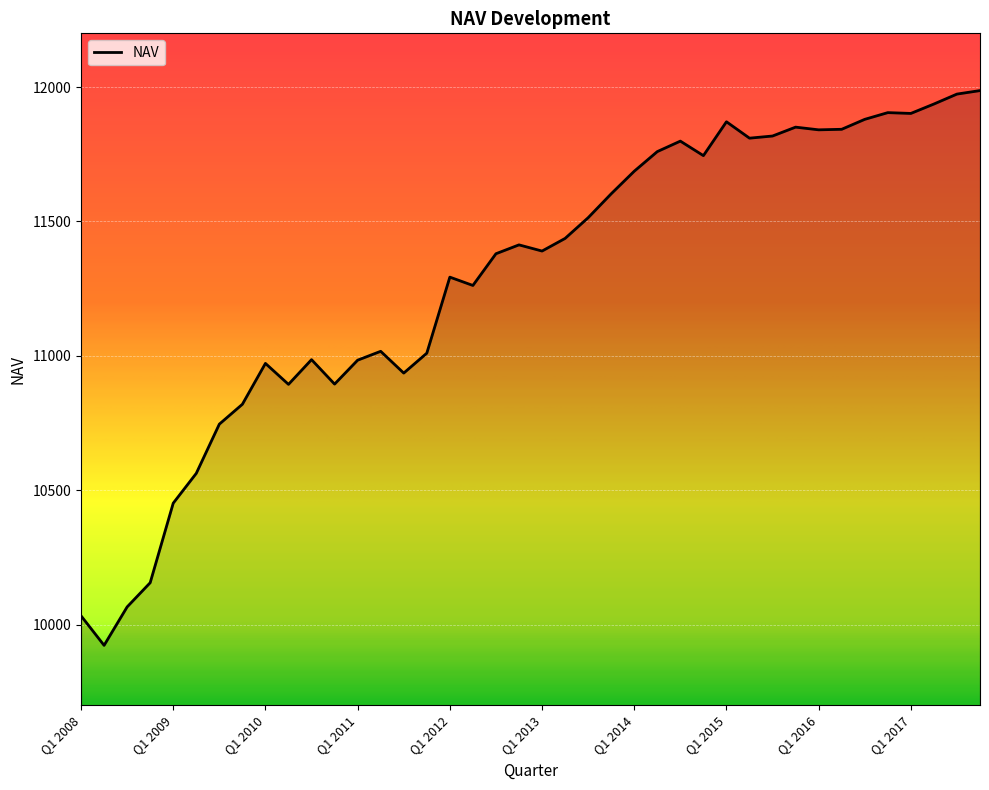

What is the smallest value displayed?

9923